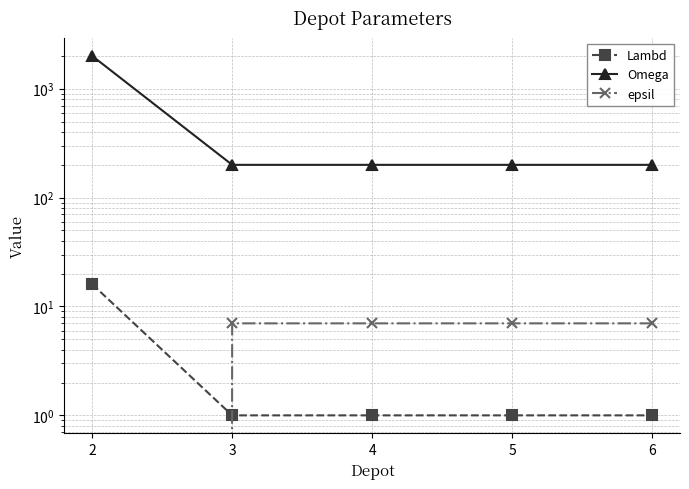

Is this an area chart (filled region under the line)?

No